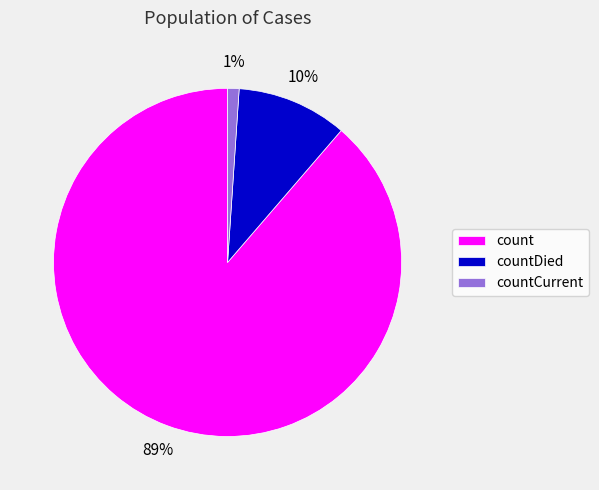

Which category has the biggest portion of the pie?

count